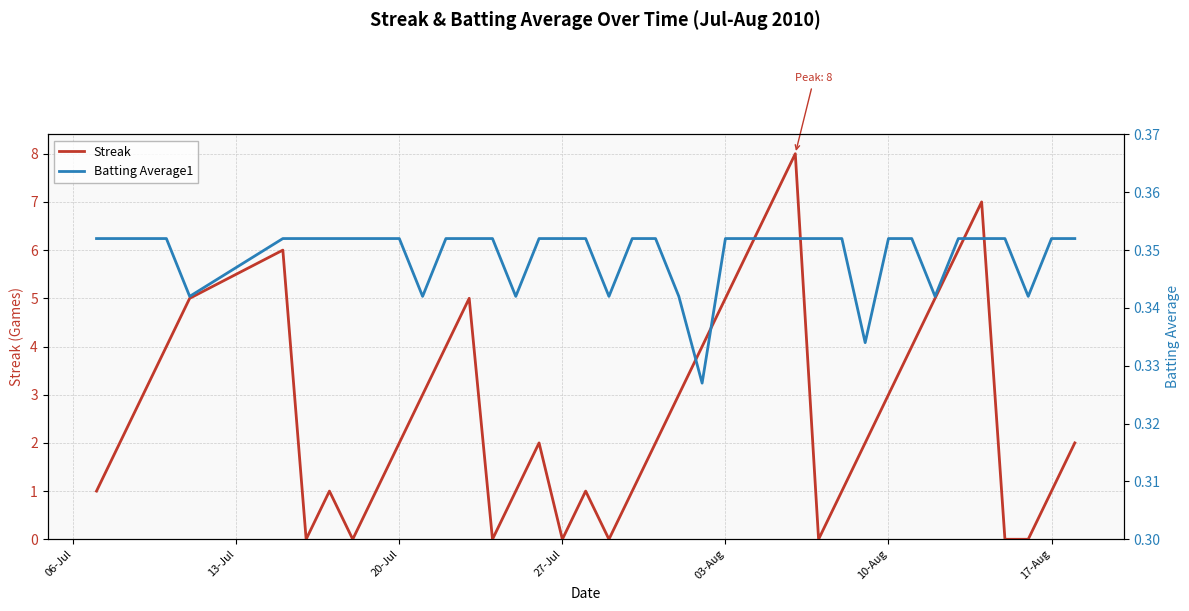

How many lines are shown in the chart?

2